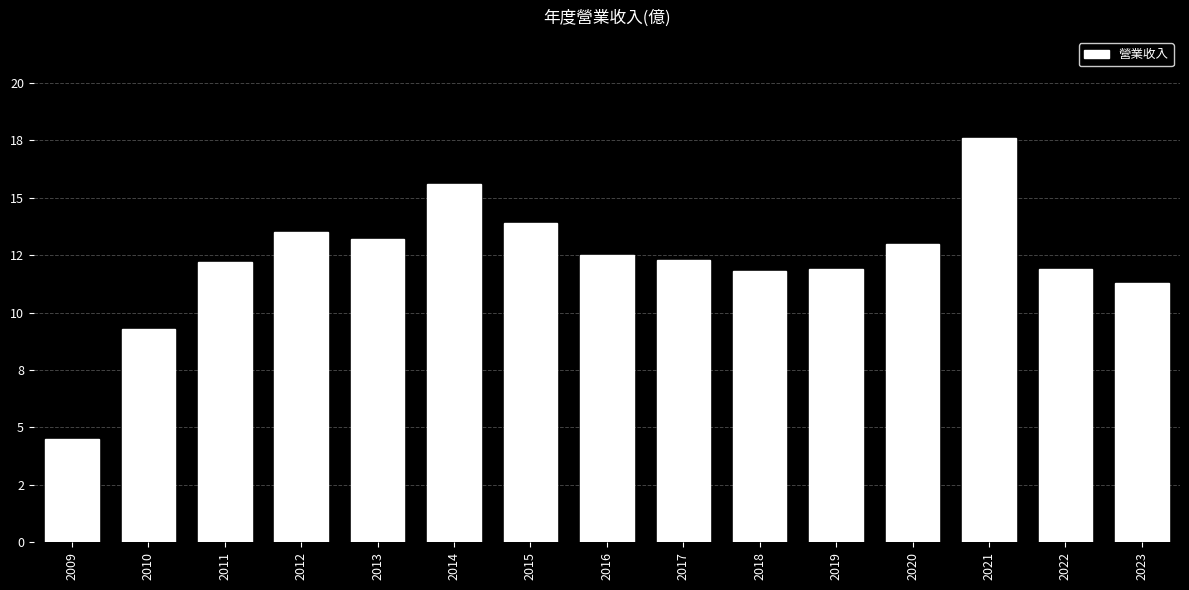

Which has a higher value, 2023 or 2016?

2016